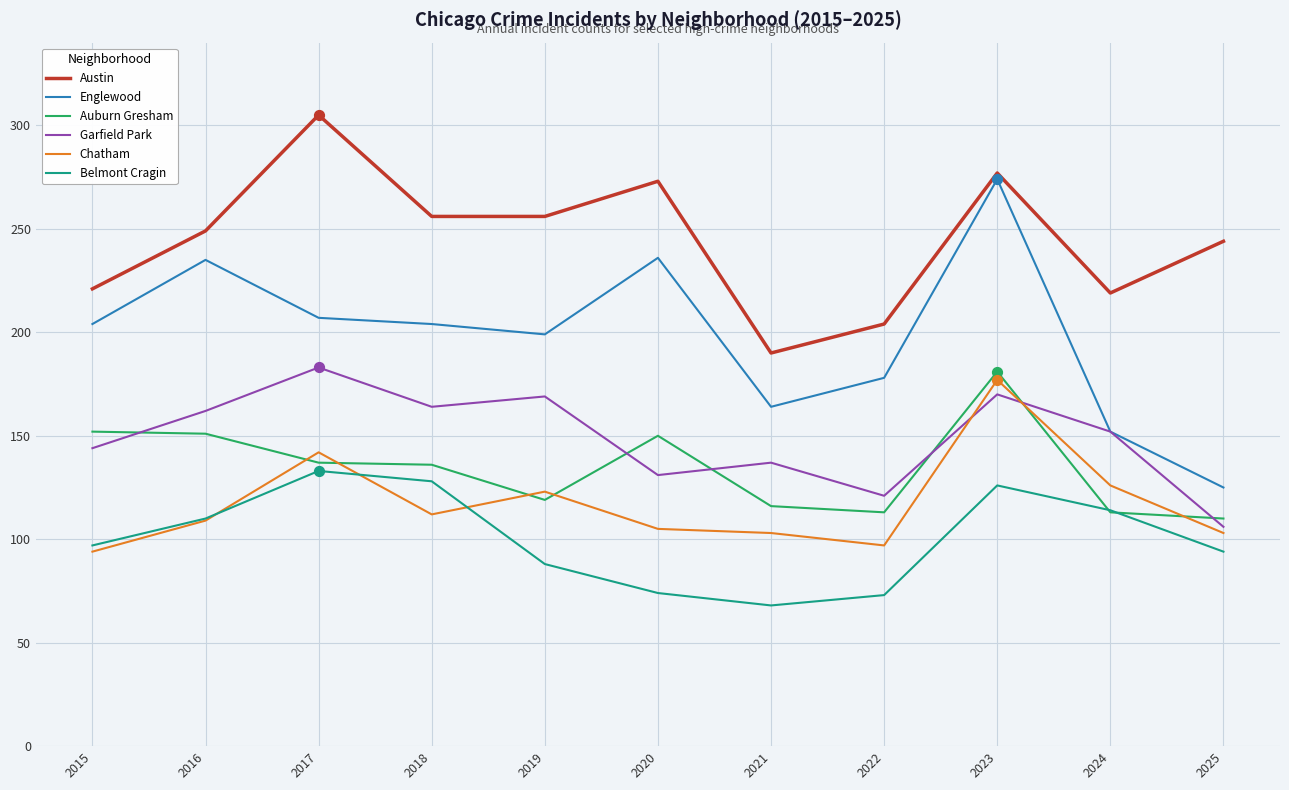

What are all the series names shown in the legend?

Austin, Englewood, Auburn Gresham, Garfield Park, Chatham, Belmont Cragin